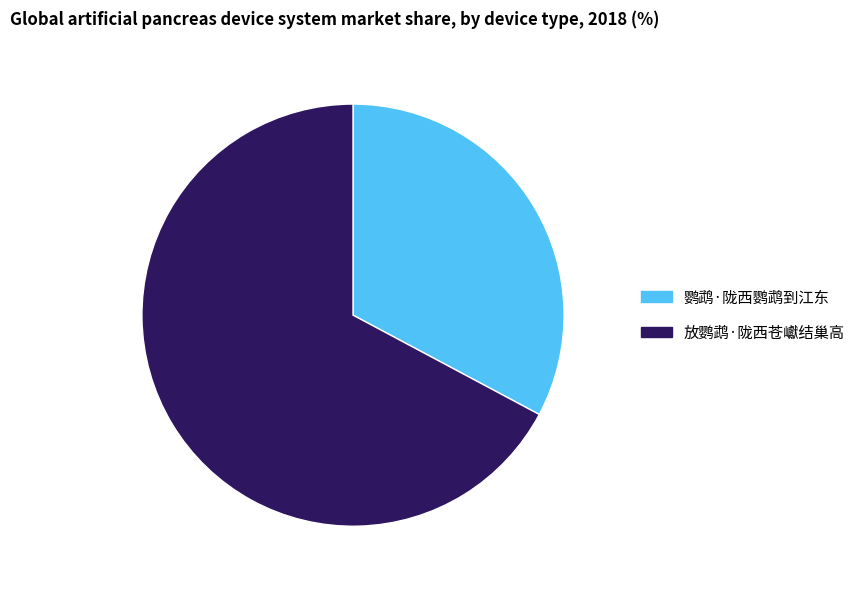

Which category accounts for the majority?

放鹦鹉·陇西苍巘结巢高